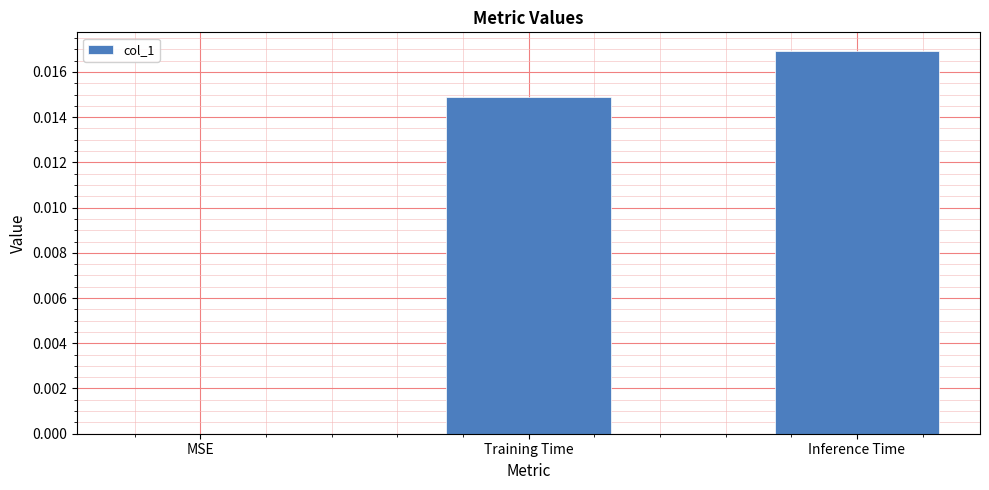

How many series are shown in this chart?

1